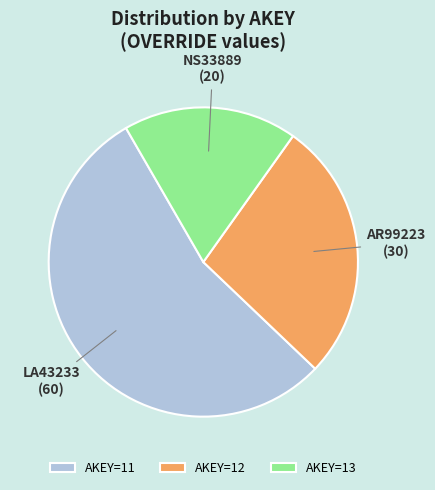

Is AKEY=13 the majority of the pie?

No